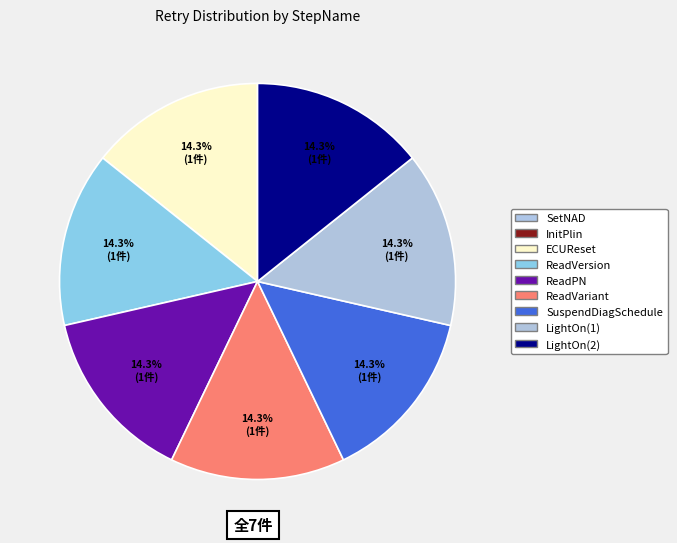

To the nearest percent, what is the difference between the largest and smallest slice percentages?

14%